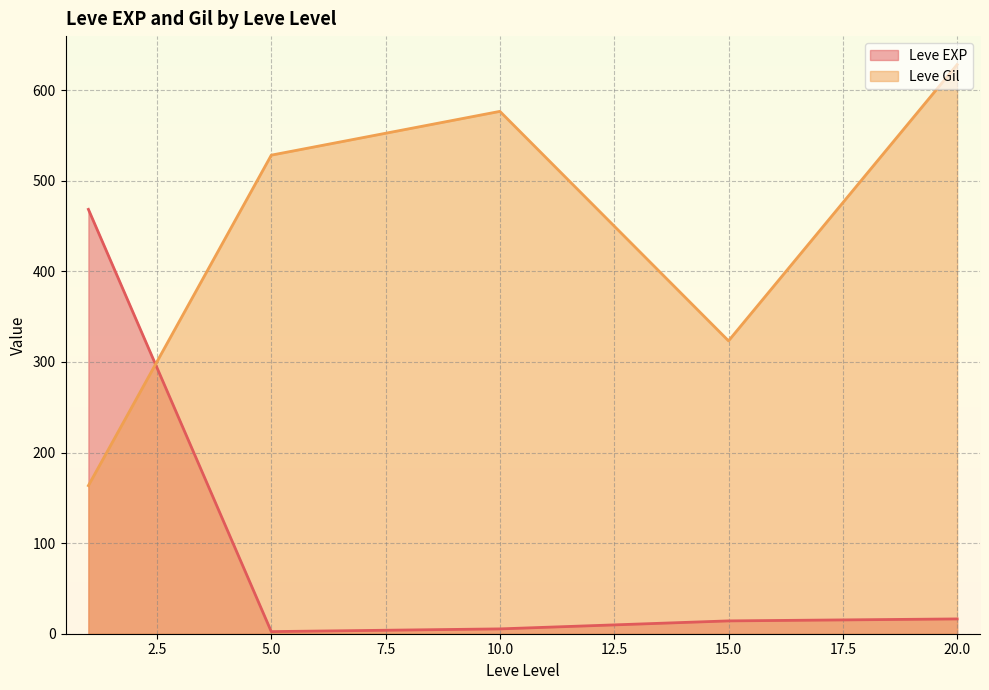

Is the value of Leve EXP at 20.0 greater than the value of Leve Gil at 15.0?

No